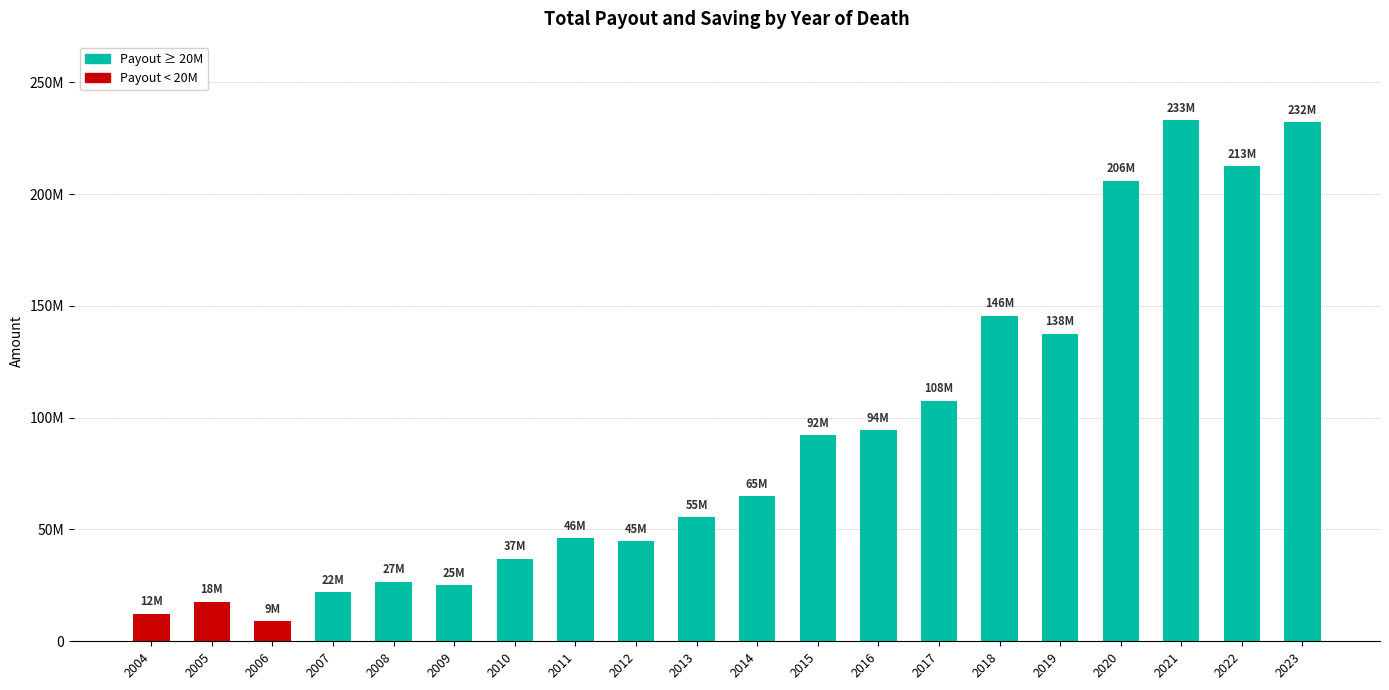

Does the chart contain any negative values?

No